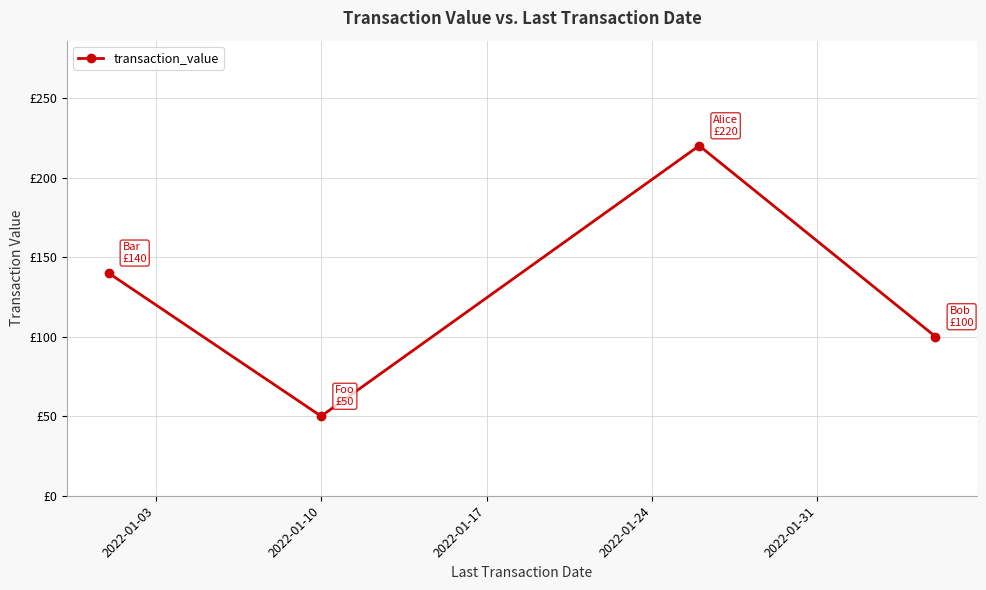

Does the chart have visible grid lines?

Yes